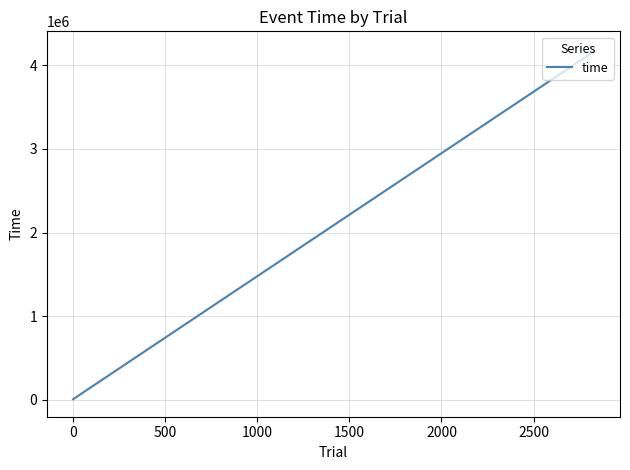

What is the label of the 4th point from the right?

1000